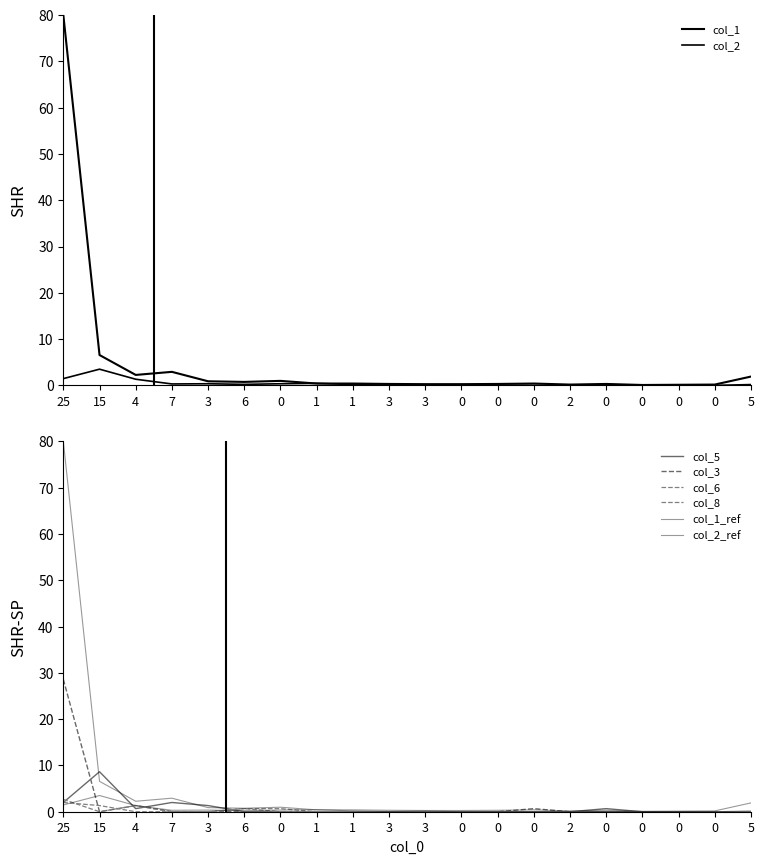

How many lines are shown in the chart?

6